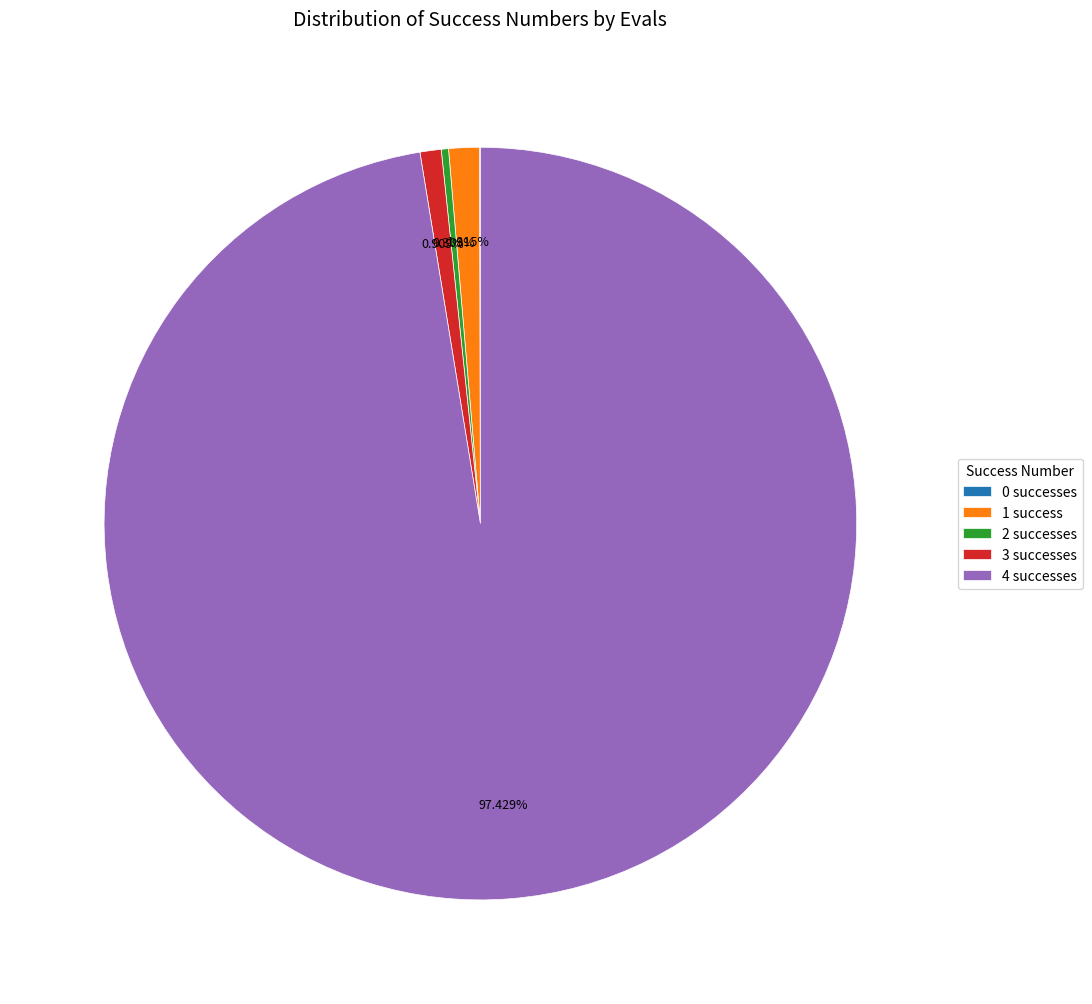

Approximately how many times larger is the value at 4 successes compared to 1 success?

74.1